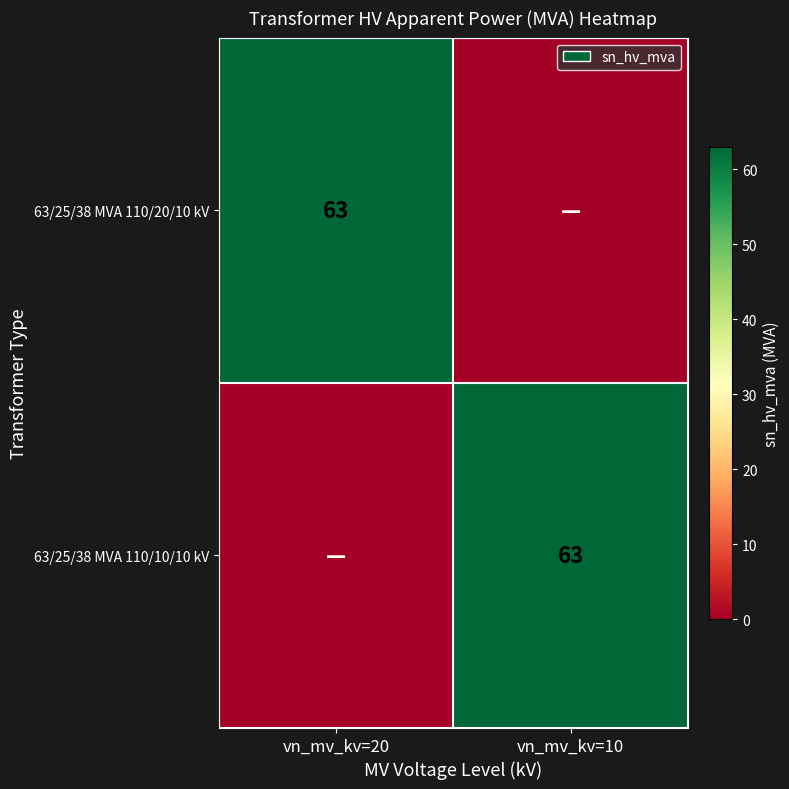

The value of 63/25/38 MVA 110/10/10 kV at vn_mv_kv=10 is 94. True or false?

False